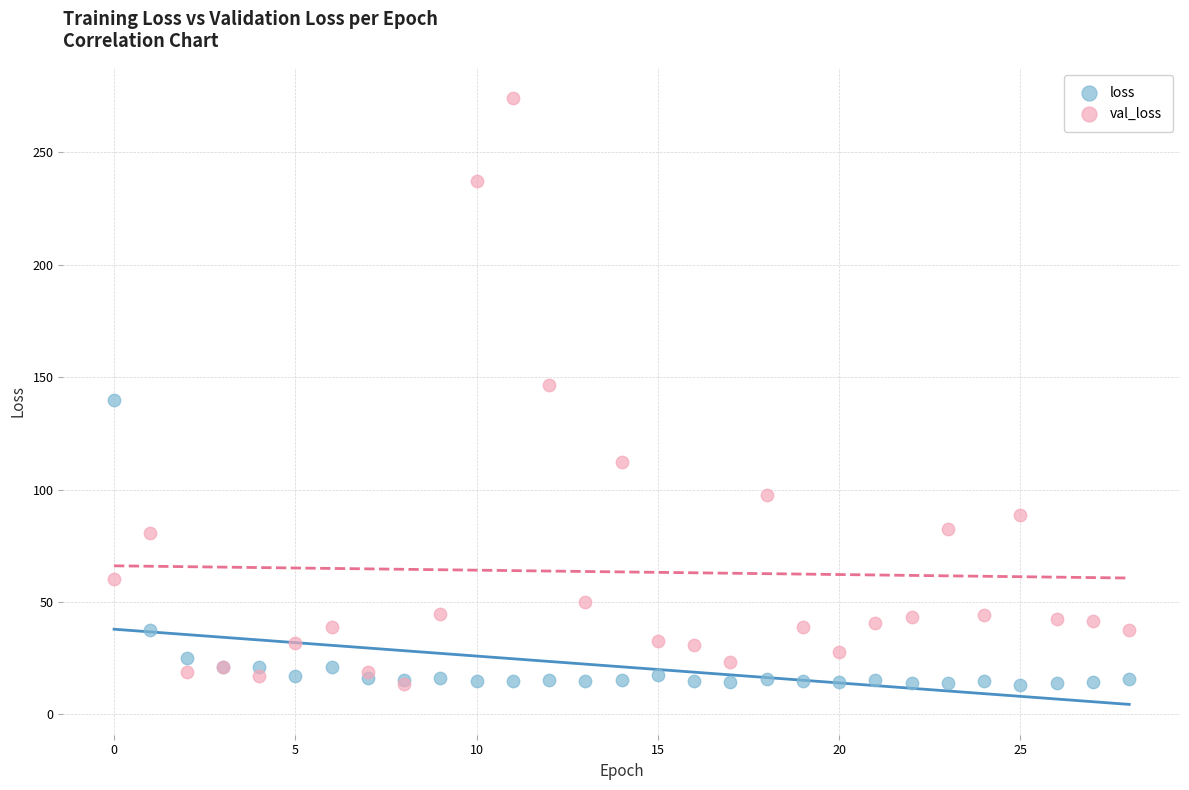

Which series reaches the maximum Y coordinate?

val_loss